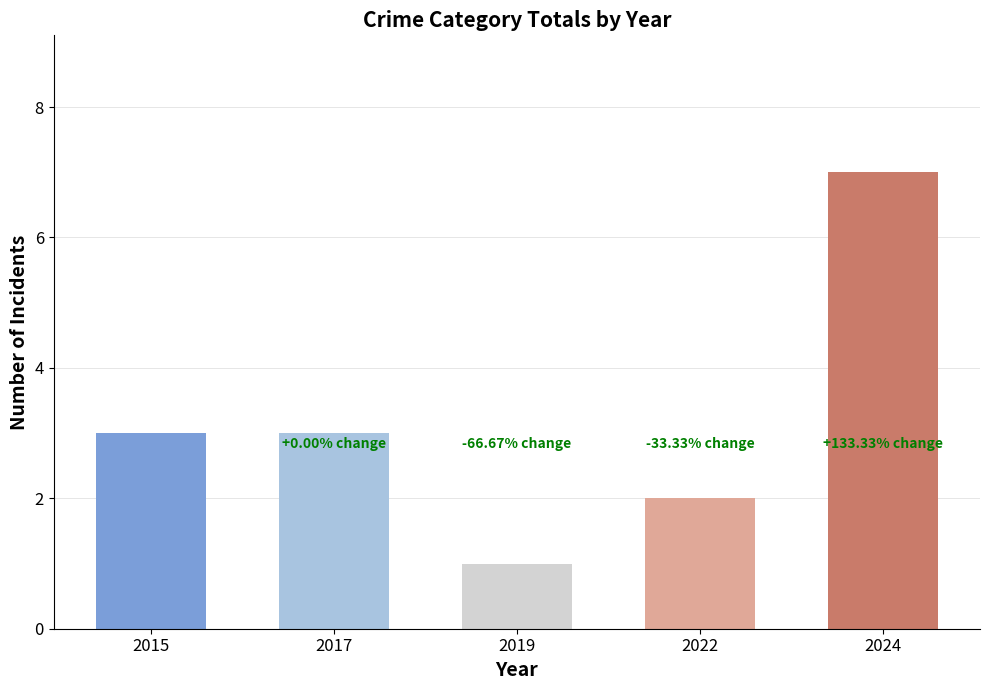

What is the approximate value at 2017?

3